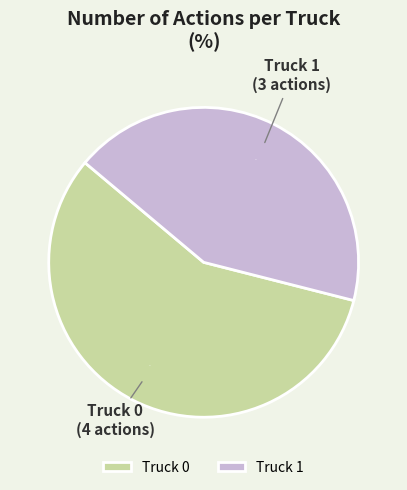

Is Truck 1 the majority of the pie?

No